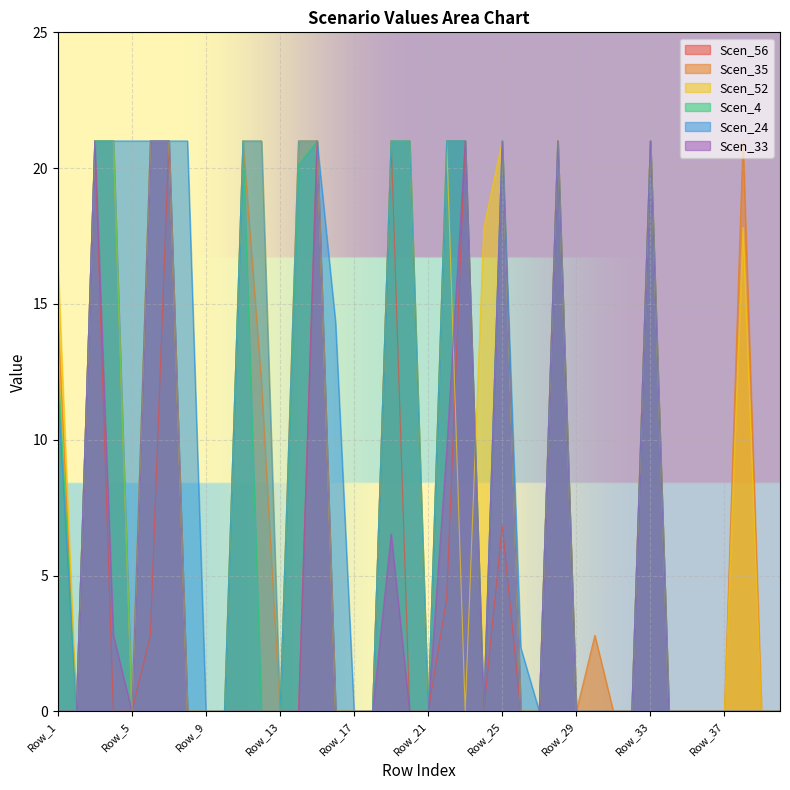

True or false: Scen_4 has a value of -11.6 at Row_38.

False